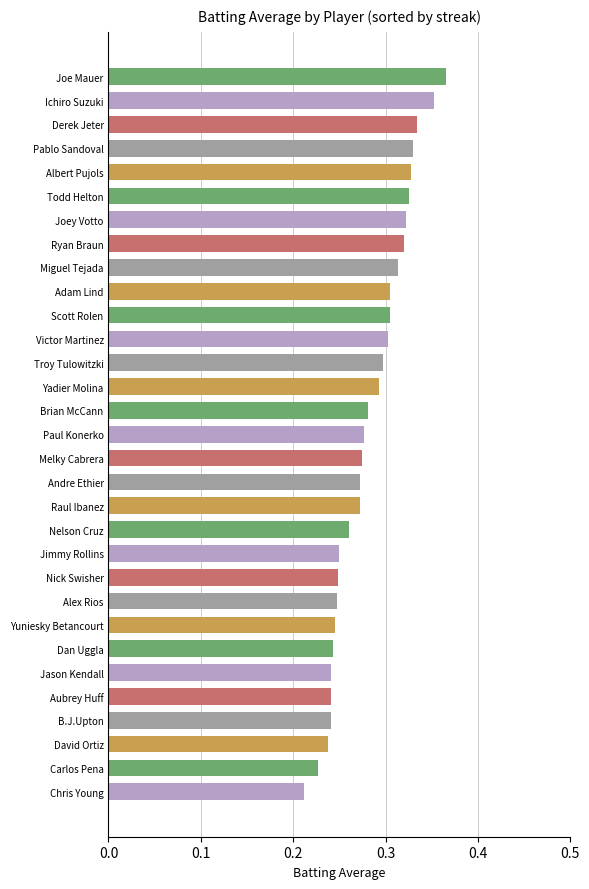

Which has a higher value, Derek Jeter or Nick Swisher?

Derek Jeter